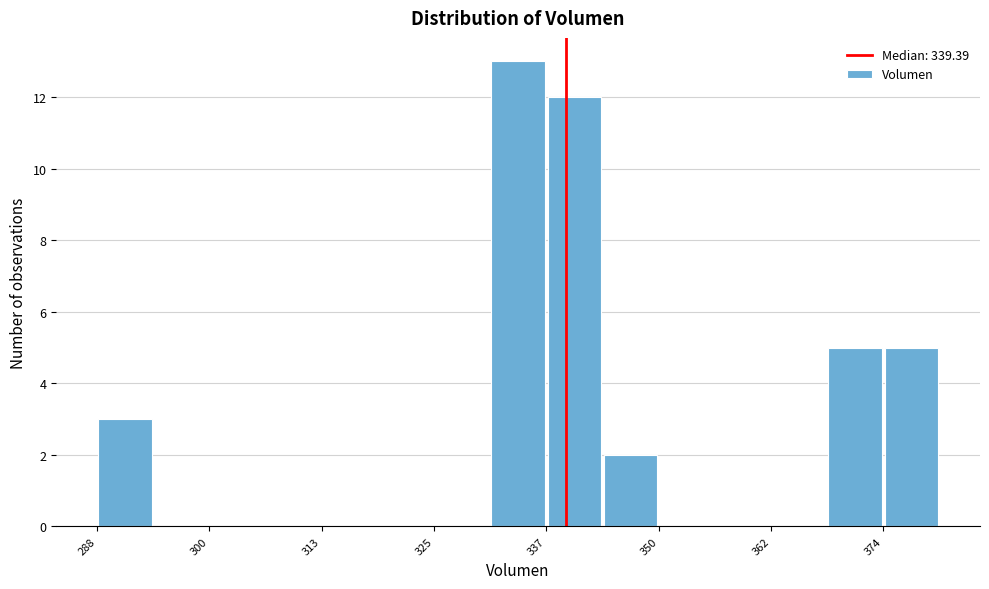

Read against the x-axis, roughly where is the centre of the tallest bar?

334